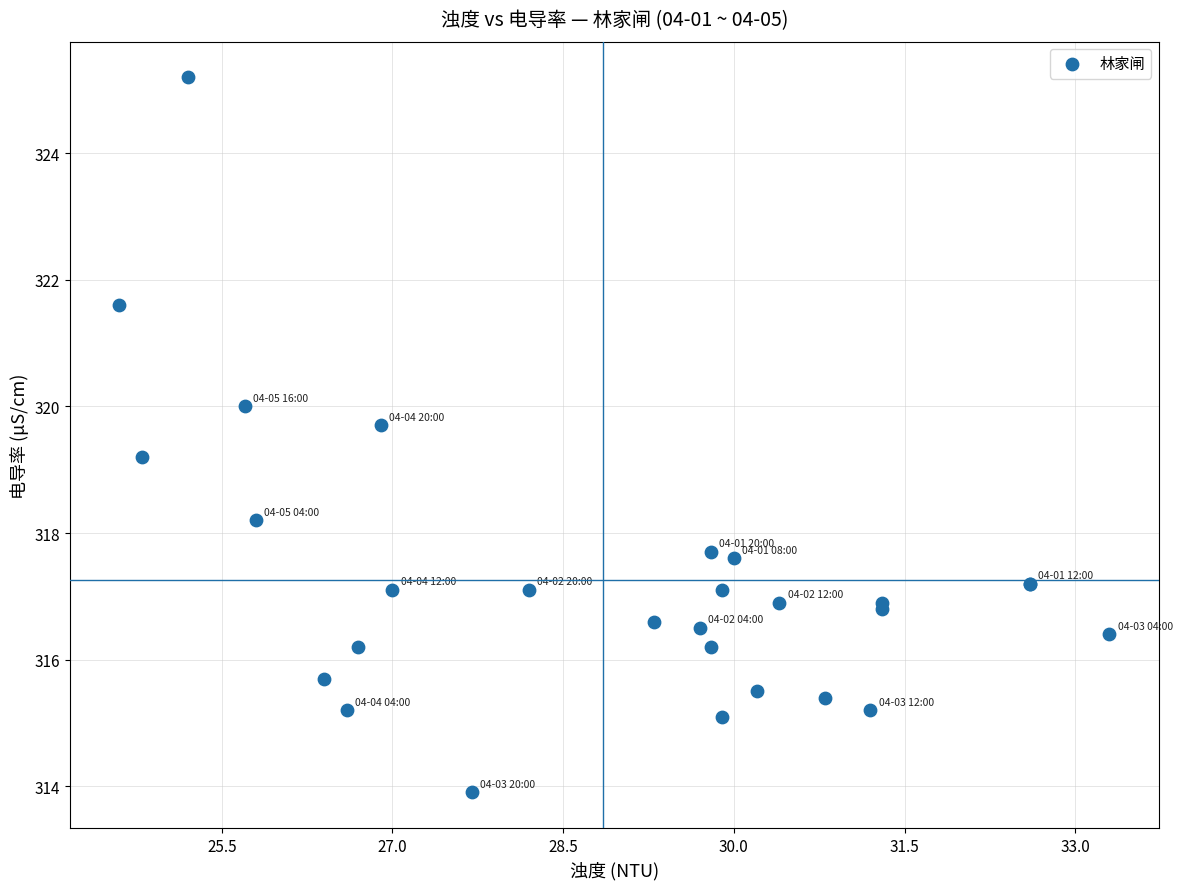

What Y value in the scatter plot is closest to 319?

319.2